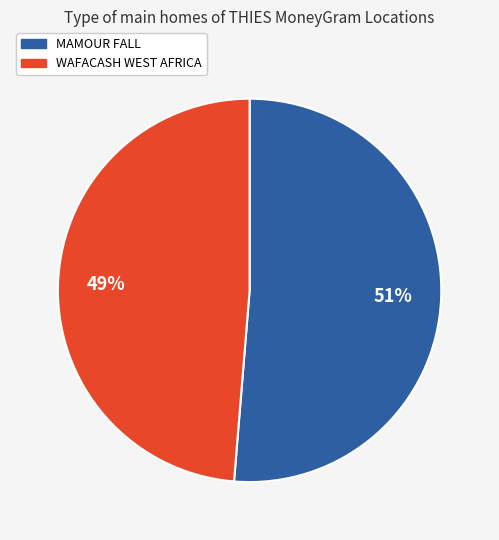

To the nearest percent, what portion does MAMOUR FALL represent?

51%